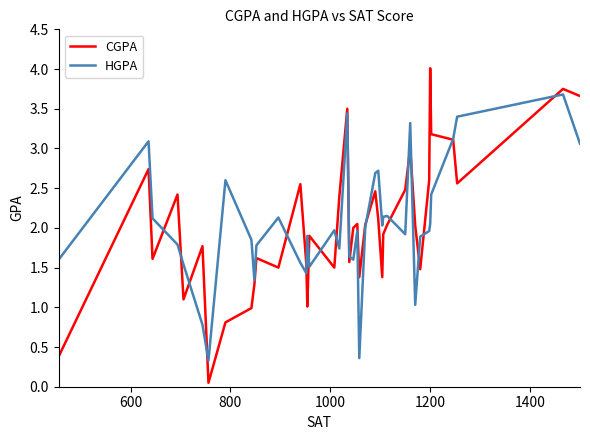

How many distinct data groups are displayed?

2